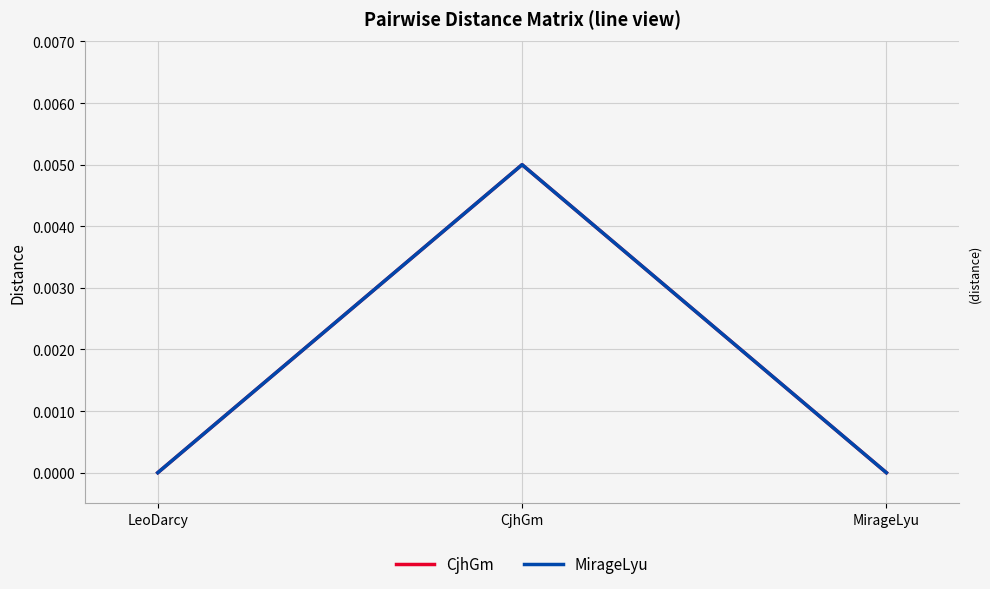

Rank the series by their maximum value, from highest to lowest.

CjhGm, MirageLyu